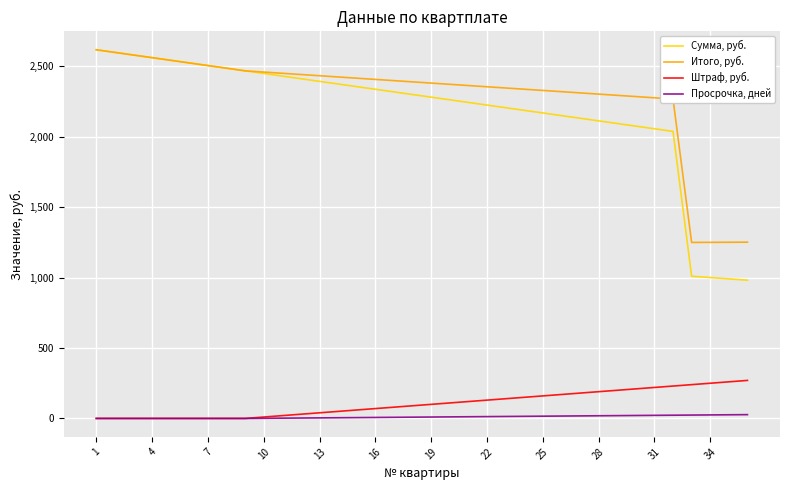

Which series has the largest total across all categories?

Итого, руб.